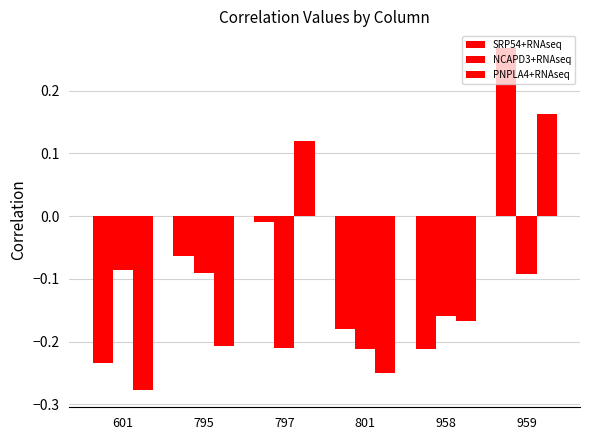

Rank the categories by PNPLA4+RNAseq value from highest to lowest.

959, 797, 958, 795, 801, 601